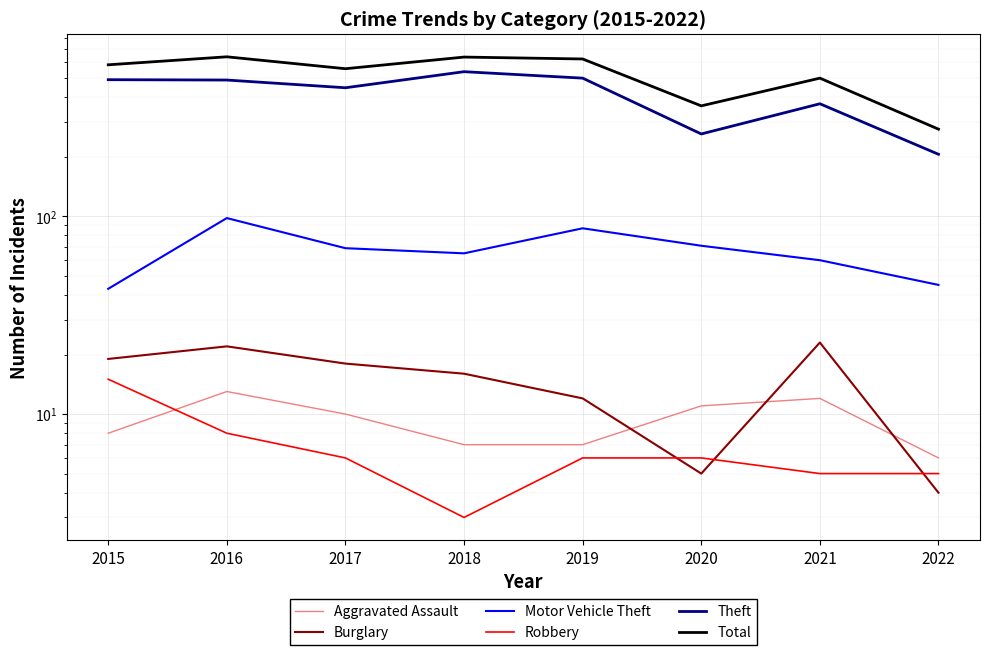

What is the average value of the Total series?

523